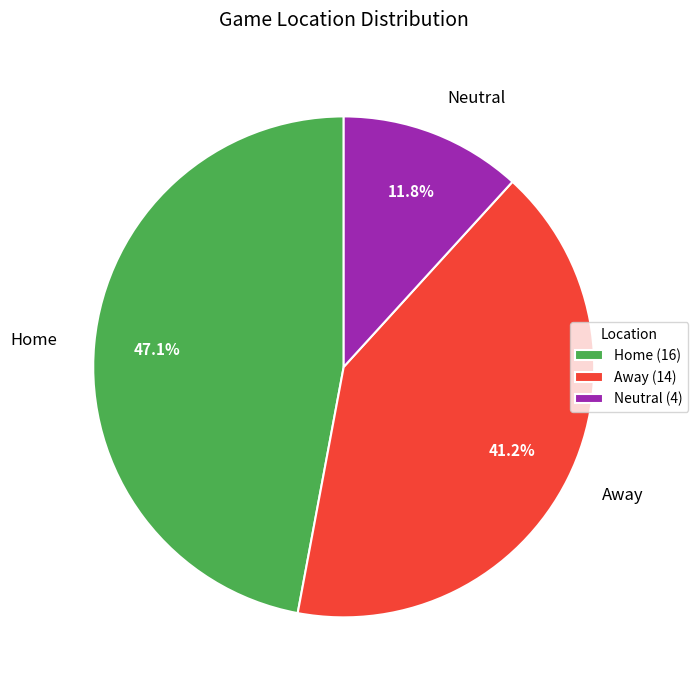

Is there any slice that represents more than half of the pie?

No